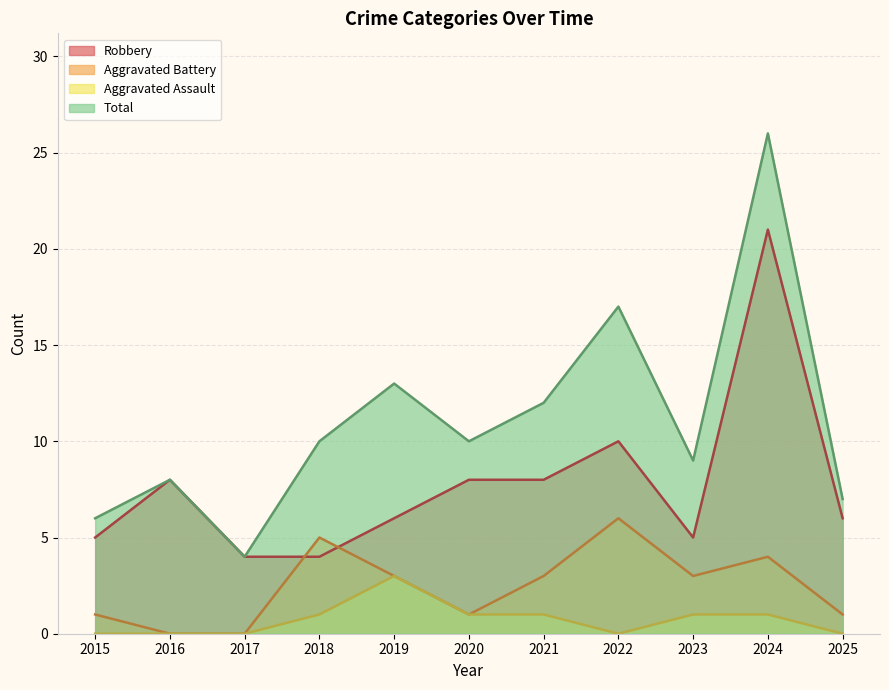

Between 2016 and 2022, which is larger?

2022